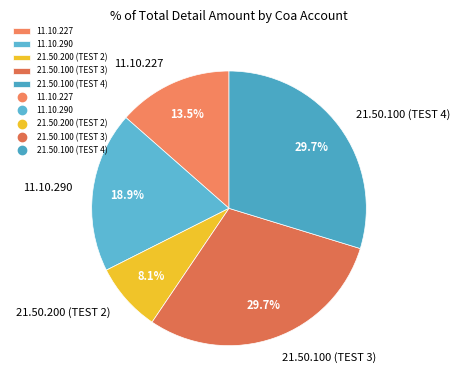

Combined, what portion of the pie is 11.10.290 and 21.50.100 (TEST 3)?

48.6%